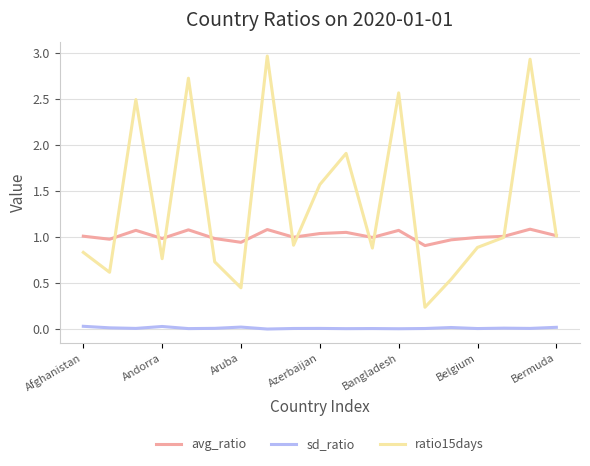

Does the chart have visible grid lines?

Yes